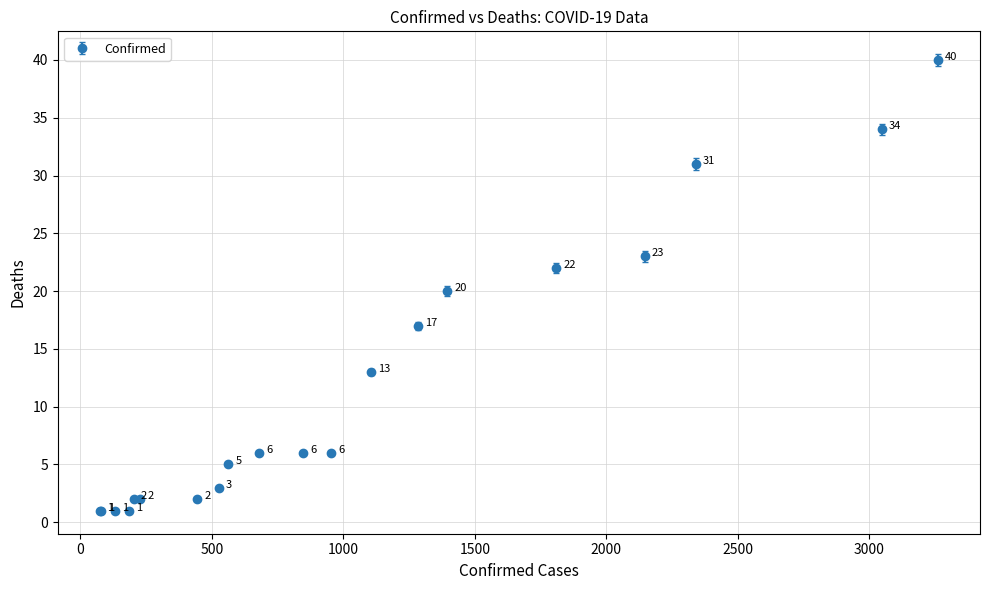

What is the sum of all values?

236